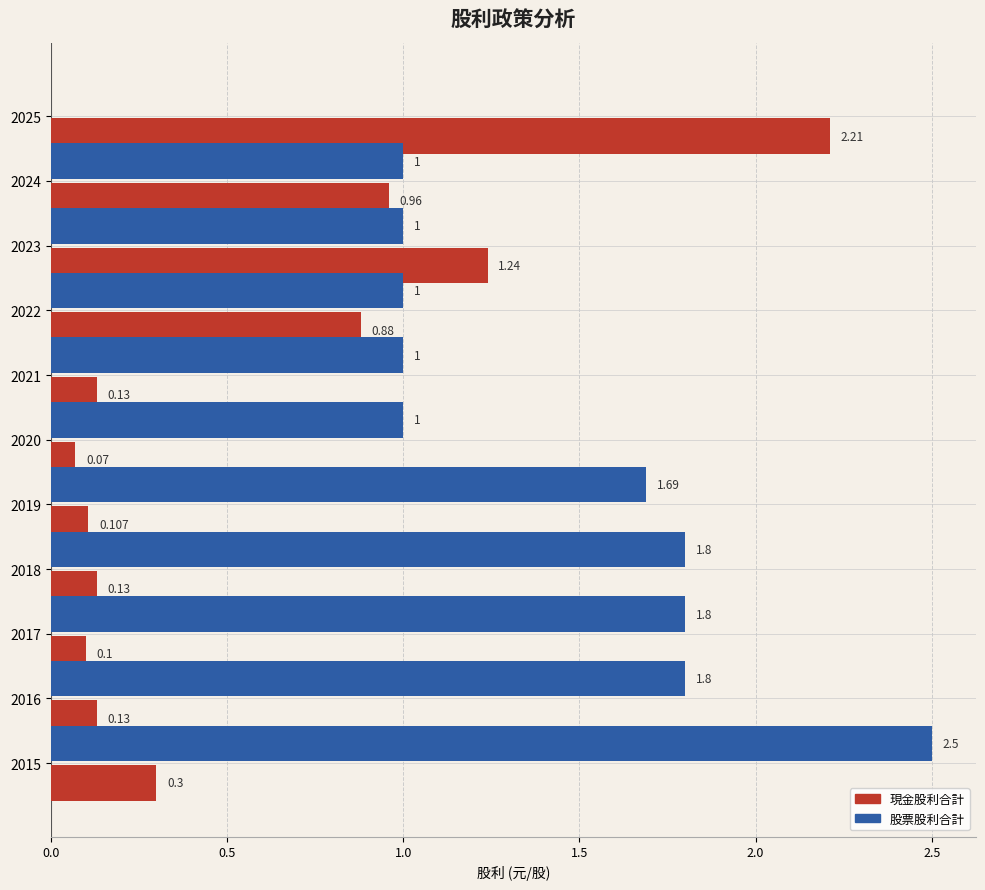

Is the value of 現金股利合計 at 2025 greater than the value of 股票股利合計 at 2017?

Yes